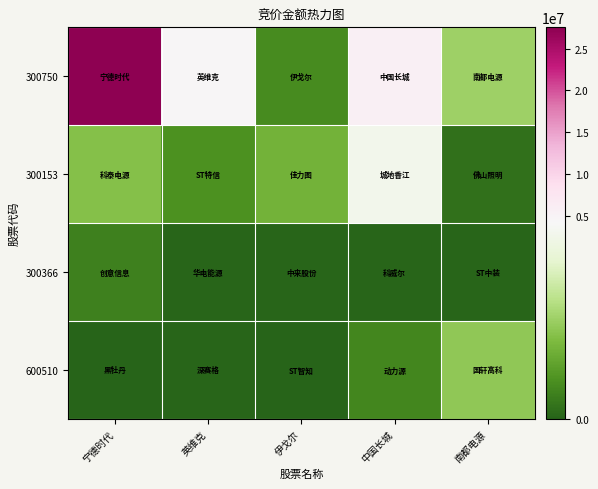

What is the spread (max minus min) of values at 伊戈尔?

1479940